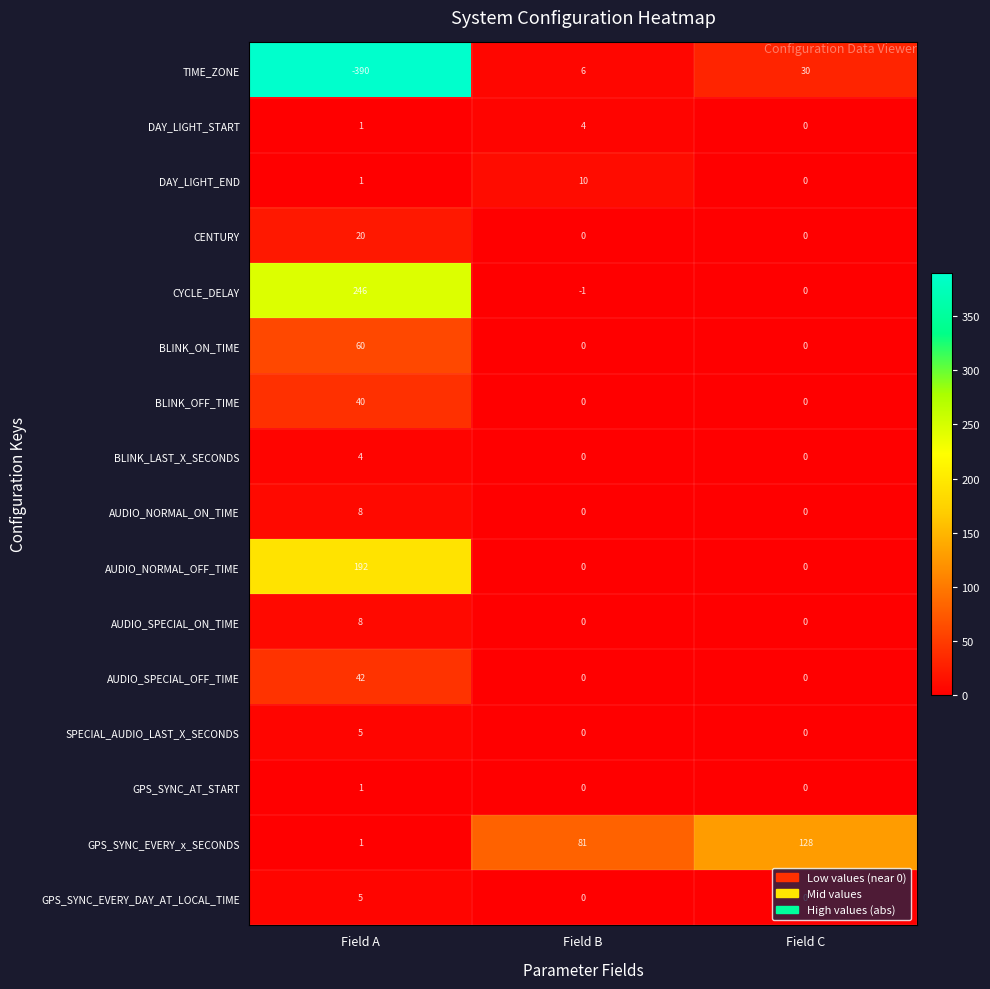

Between Field A and Field C, which series saw the biggest shift?

TIME_ZONE